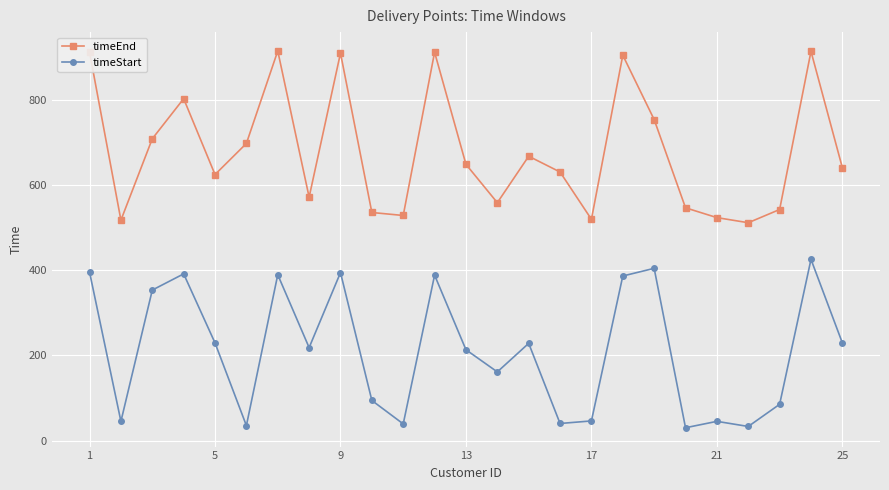

How many lines are shown in the chart?

2